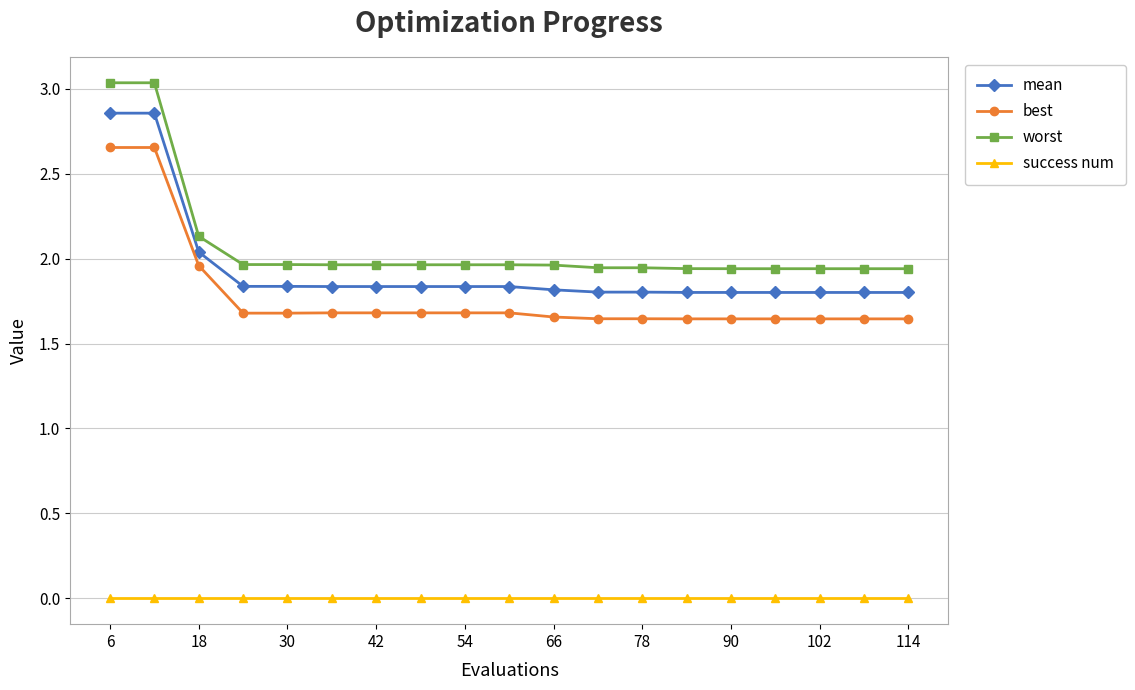

List the series in order of their peak value, lowest first.

success num, best, mean, worst